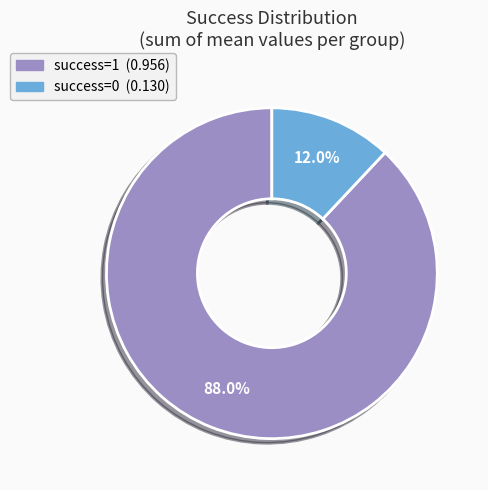

Combined, do success=1 and success=0 account for over 50%?

Yes